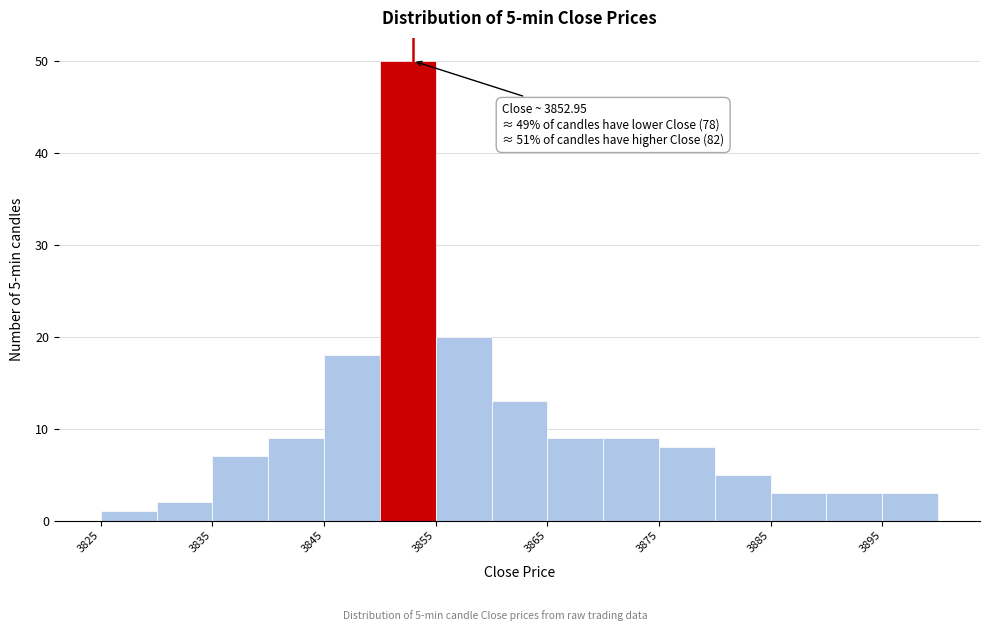

Over which range of the x-axis is the bar tallest?

3850 to 3855